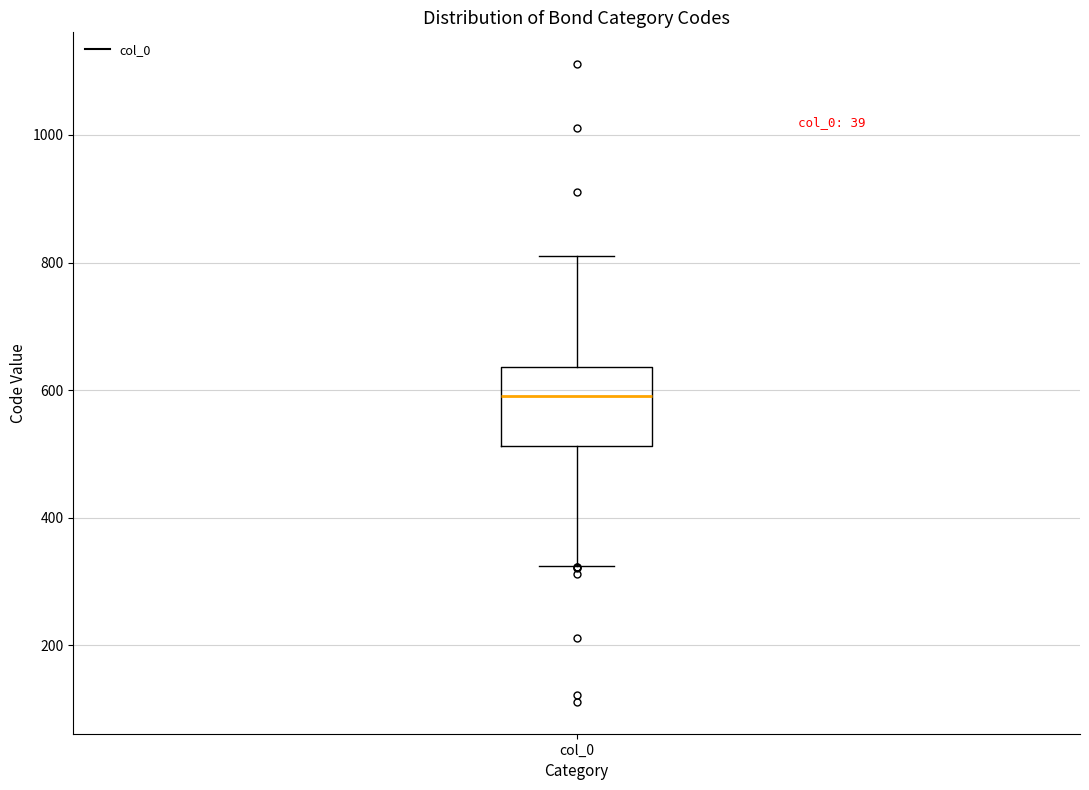

Transcribe this box plot: give where the median line is, the range the box spans, and where the two whiskers end, as read against the y-axis. The values are not printed on the chart, so give them approximately, as read against the axis.

median 600, box 520 to 640, whiskers 320 to 820